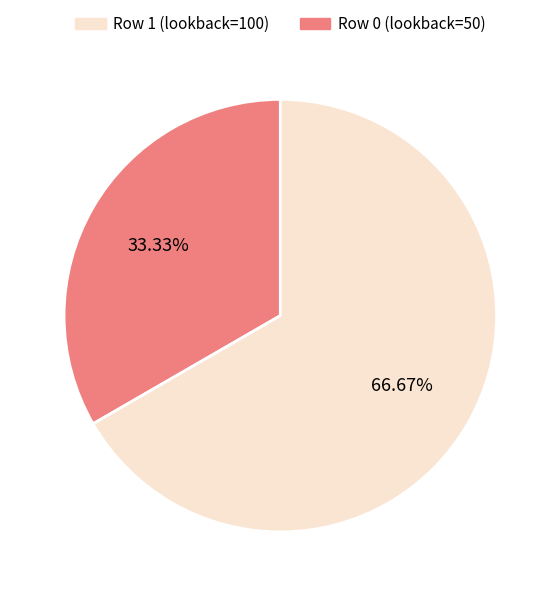

Is there a majority slice in this chart?

Yes